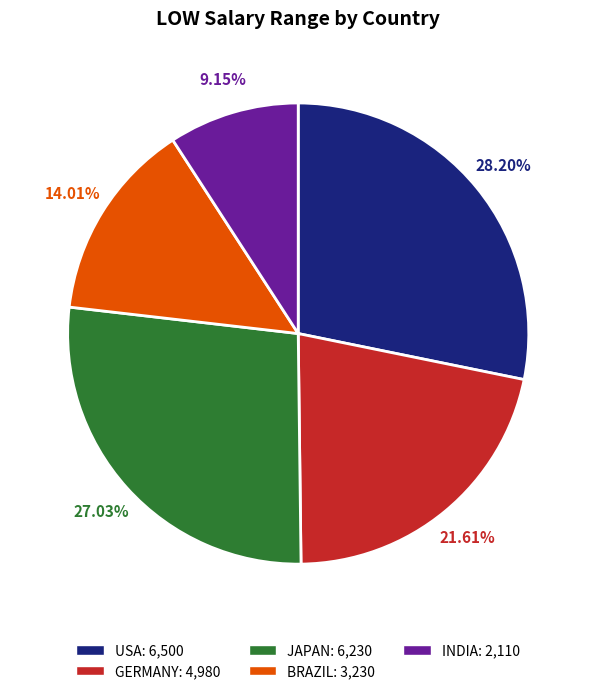

Which has a higher value, GERMANY or JAPAN?

JAPAN